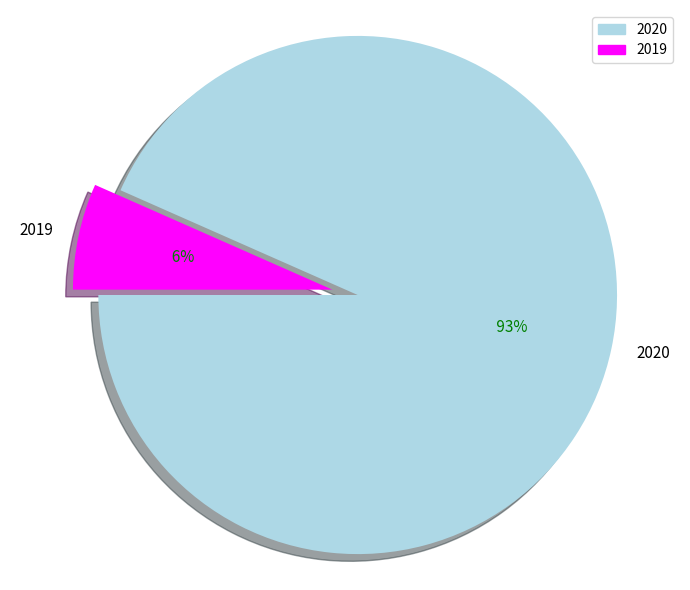

What percentage do 2020 and 2019 together represent?

100.0%